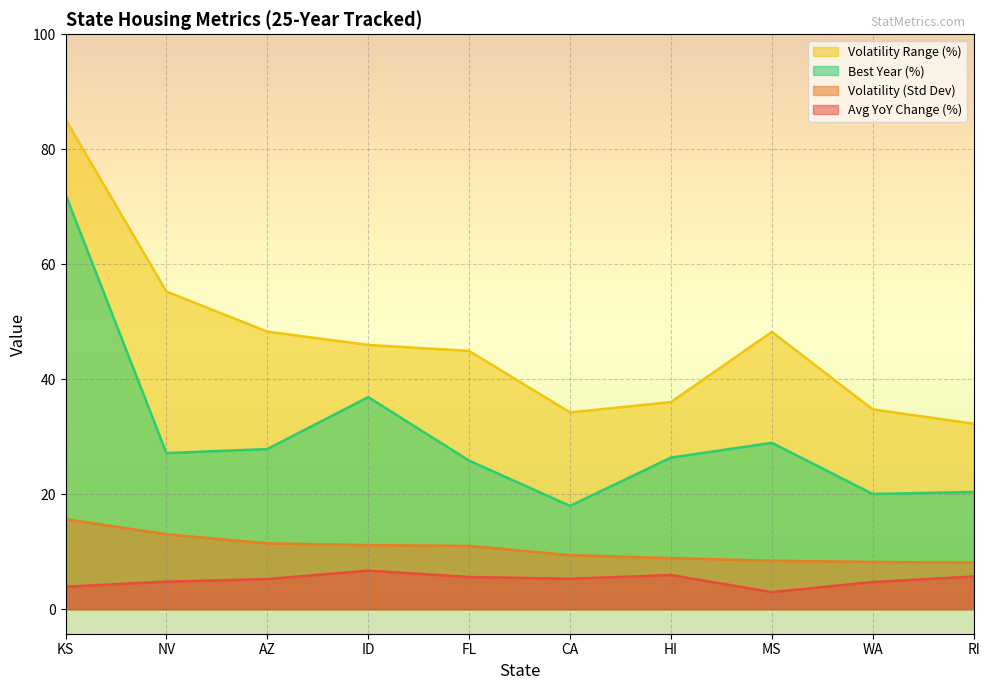

The Volatility (Std Dev) series shows 11.5 at AZ. True or false?

True